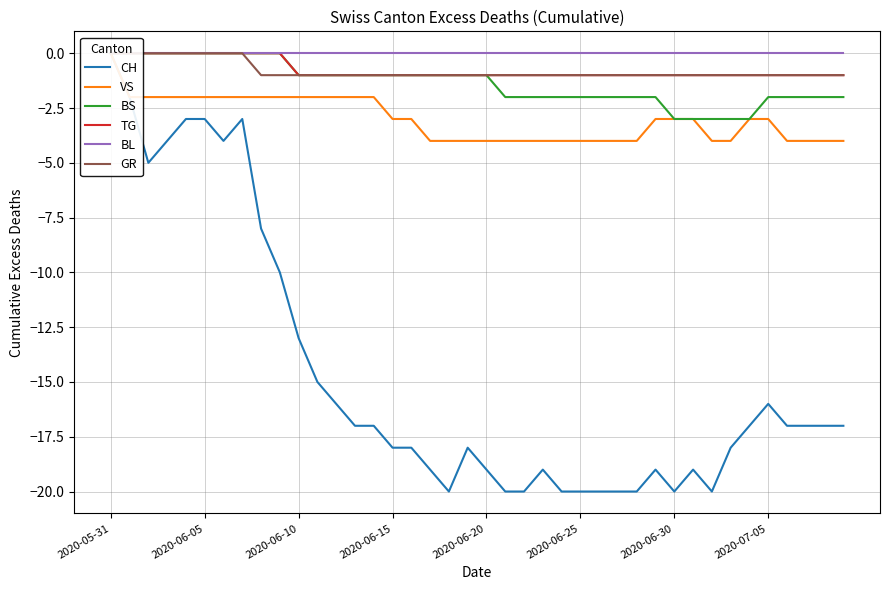

Which category has the highest value in the TG series?

2020-05-31